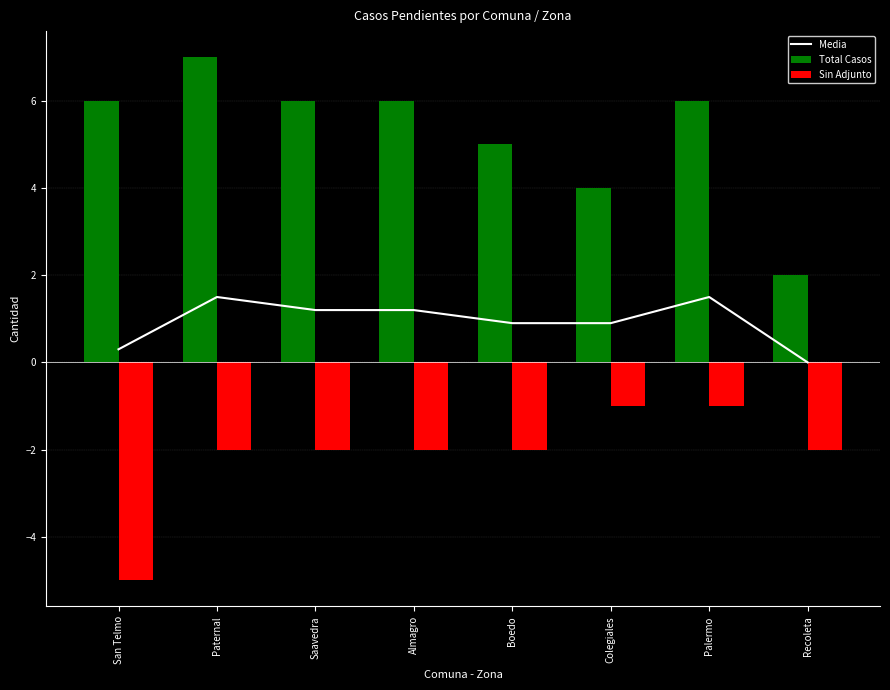

Reading left to right, list all the values displayed in this chart.

Media: San Telmo=0.3	Paternal=1.5	Saavedra=1.2	Almagro=1.2	Boedo=0.9	Colegiales=0.9	Palermo=1.5	Recoleta=0.0
Total Casos: San Telmo=6.0	Paternal=7.0	Saavedra=6.0	Almagro=6.0	Boedo=5.0	Colegiales=4.0	Palermo=6.0	Recoleta=2.0
Sin Adjunto: San Telmo=-5.0	Paternal=-2.0	Saavedra=-2.0	Almagro=-2.0	Boedo=-2.0	Colegiales=-1.0	Palermo=-1.0	Recoleta=-2.0